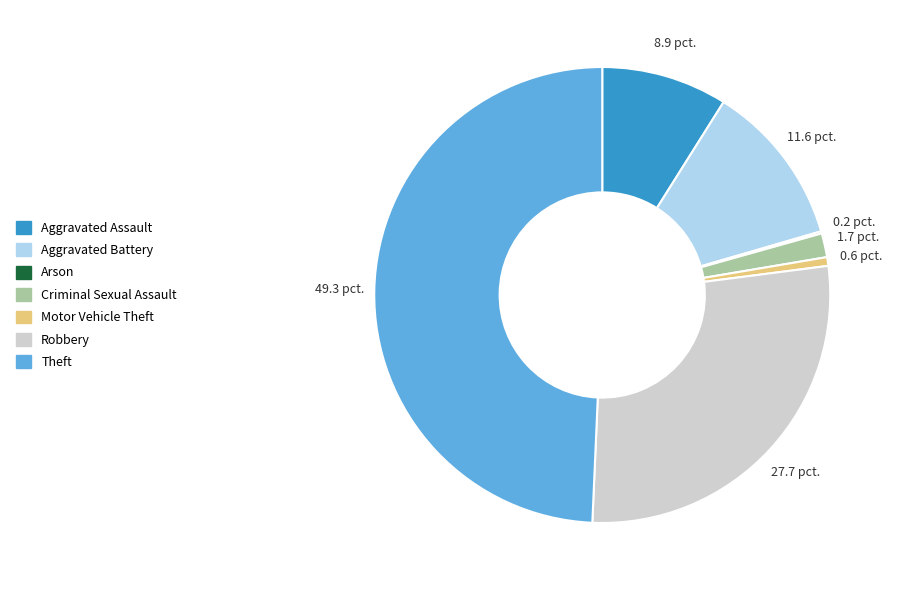

The Aggravated Battery slice represents 12% of the pie. True or false?

True